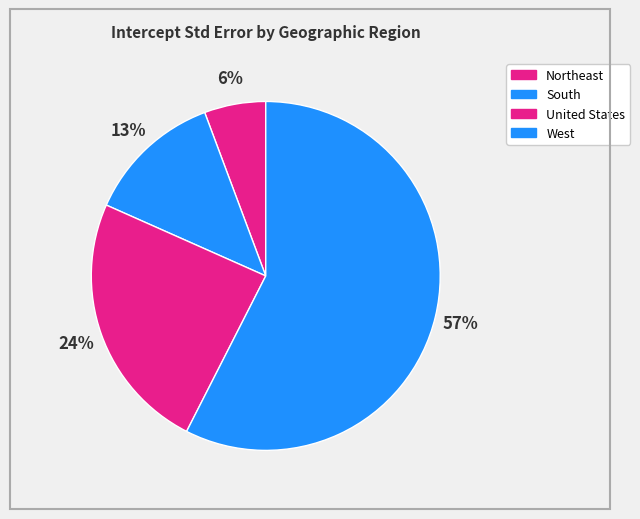

How many segments does this pie chart have?

4